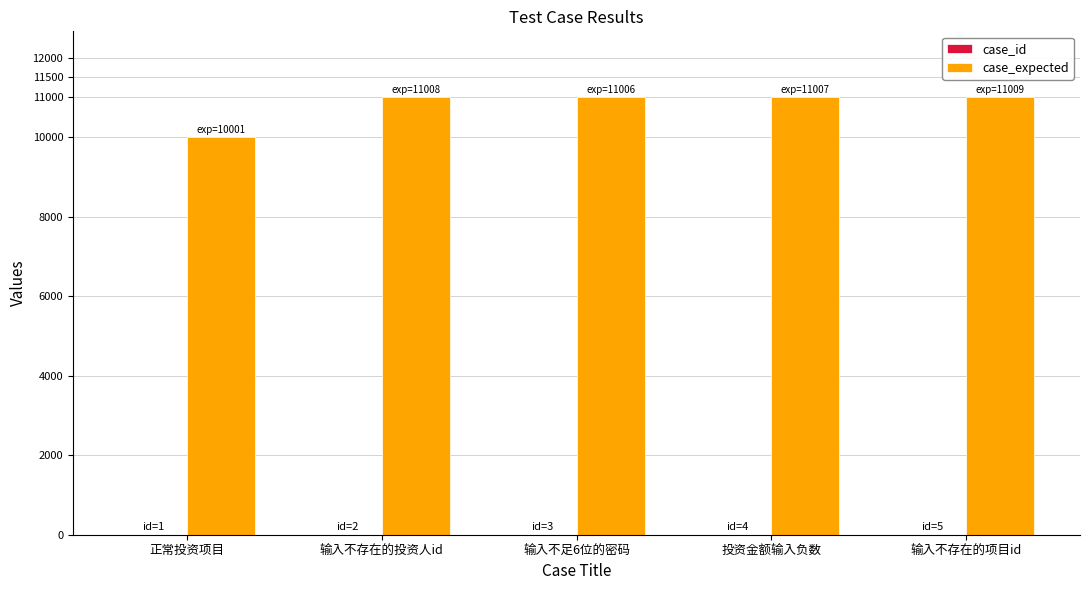

Count the number of data series in this chart.

2